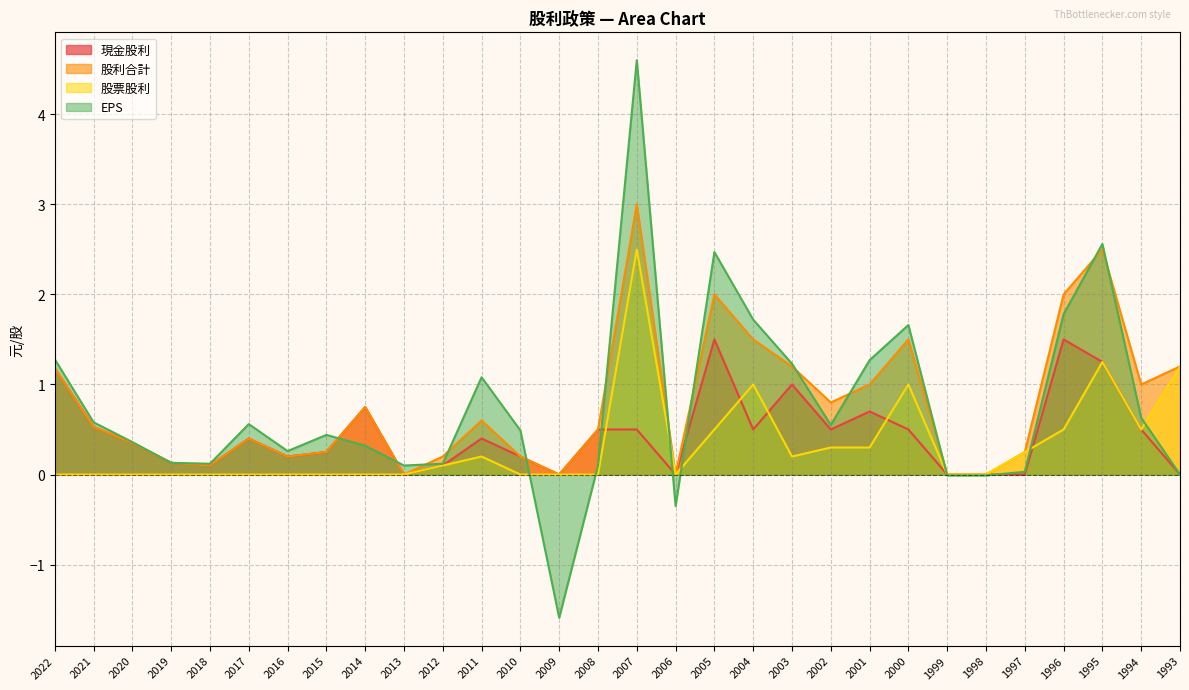

Is the value of 股票股利 at 1997 greater than the value of EPS at 2012?

Yes